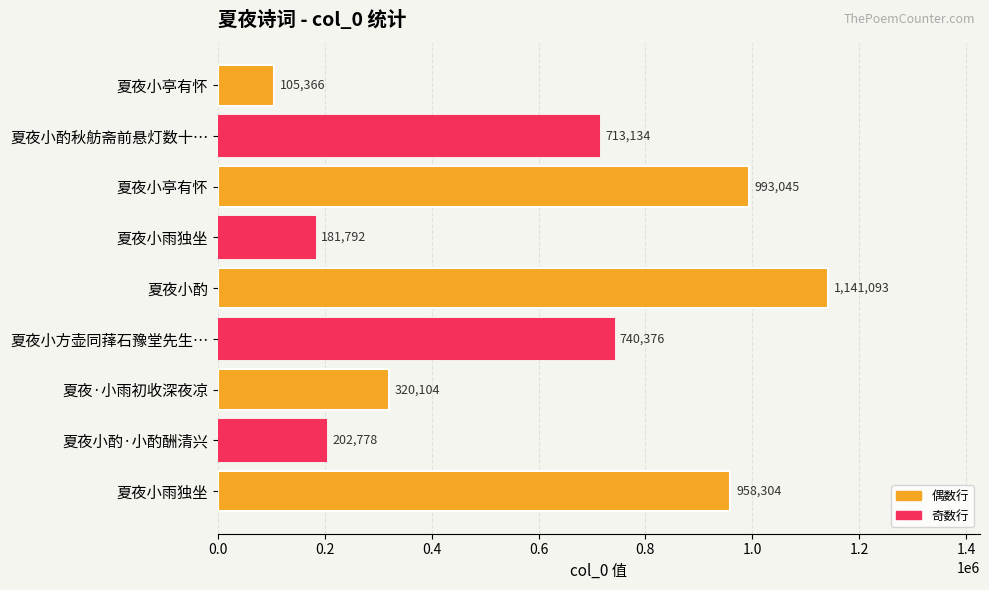

What is the average value?

595110